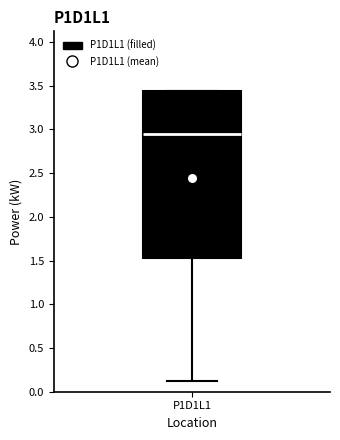

Where does the median line of the box for P1D1L1 sit on the y-axis? The values are not printed on the chart, so give them approximately, as read against the axis.

2.95